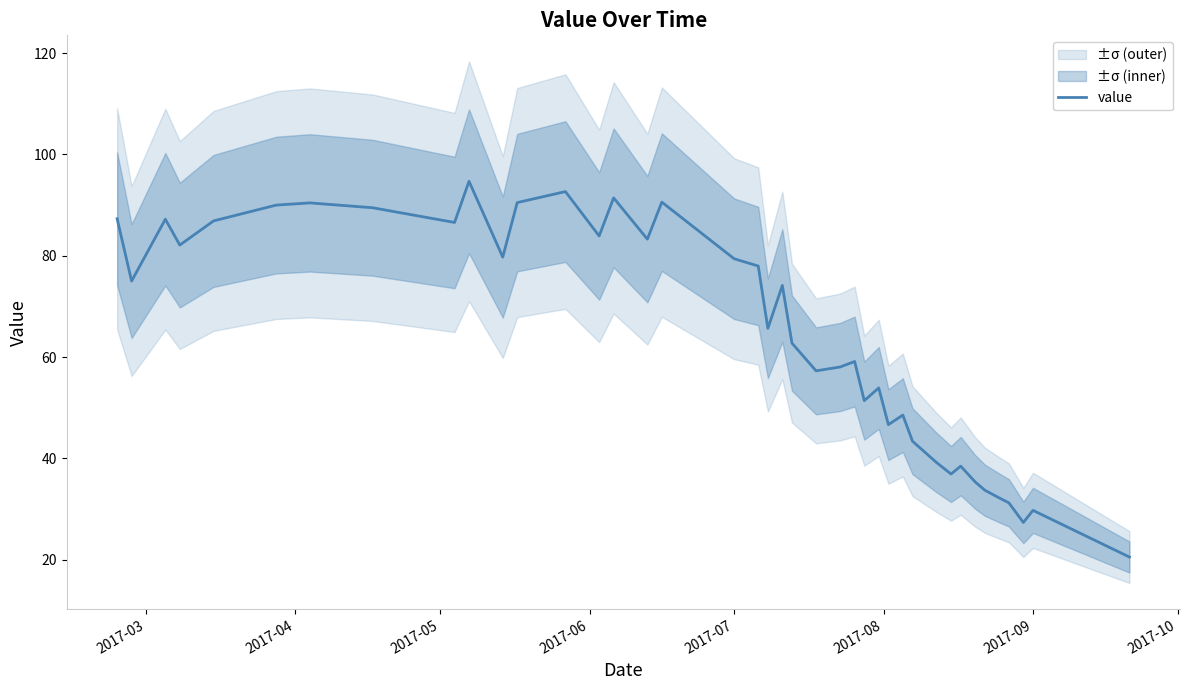

What is the maximum value for value?

94.7